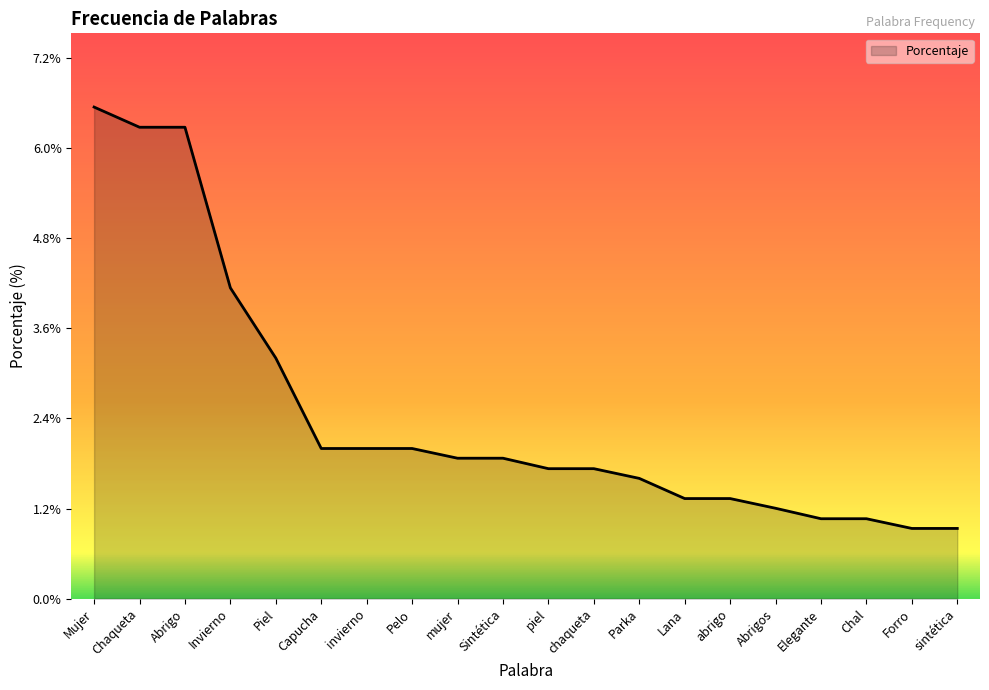

What is the approximate value at Lana?

1.3